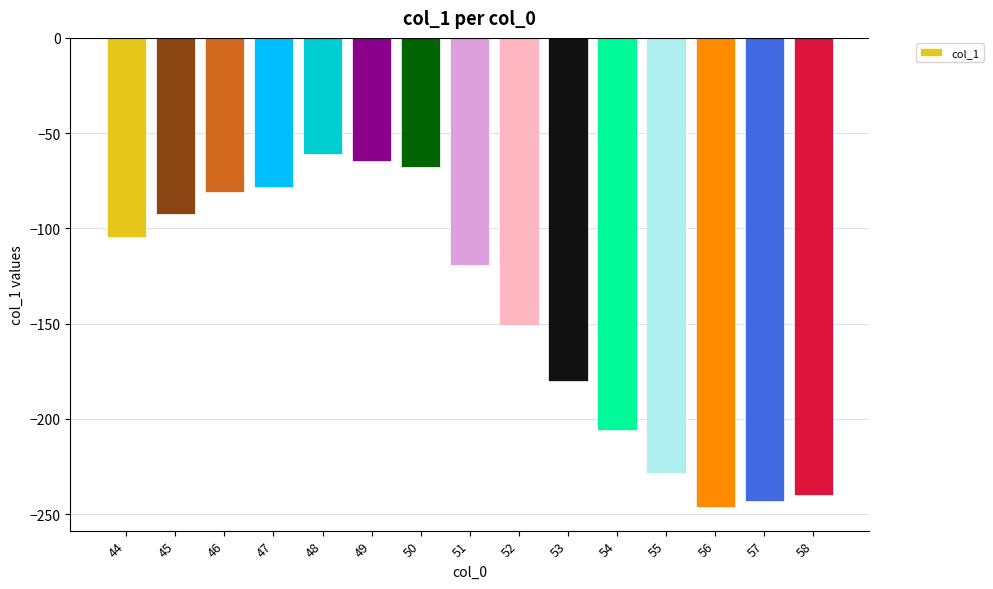

Rank the categories by value from highest to lowest.

48, 49, 50, 47, 46, 45, 44, 51, 52, 53, 54, 55, 58, 57, 56